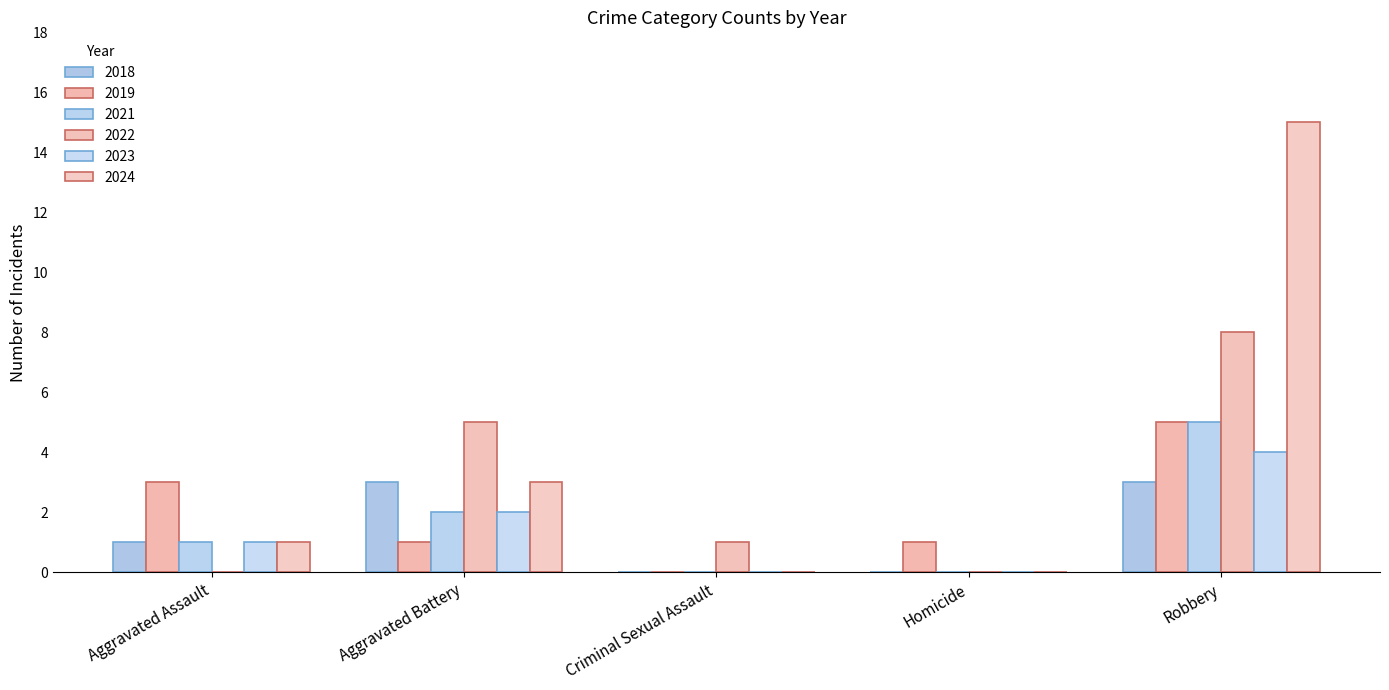

How many 2018 values are between 0 and 3?

5